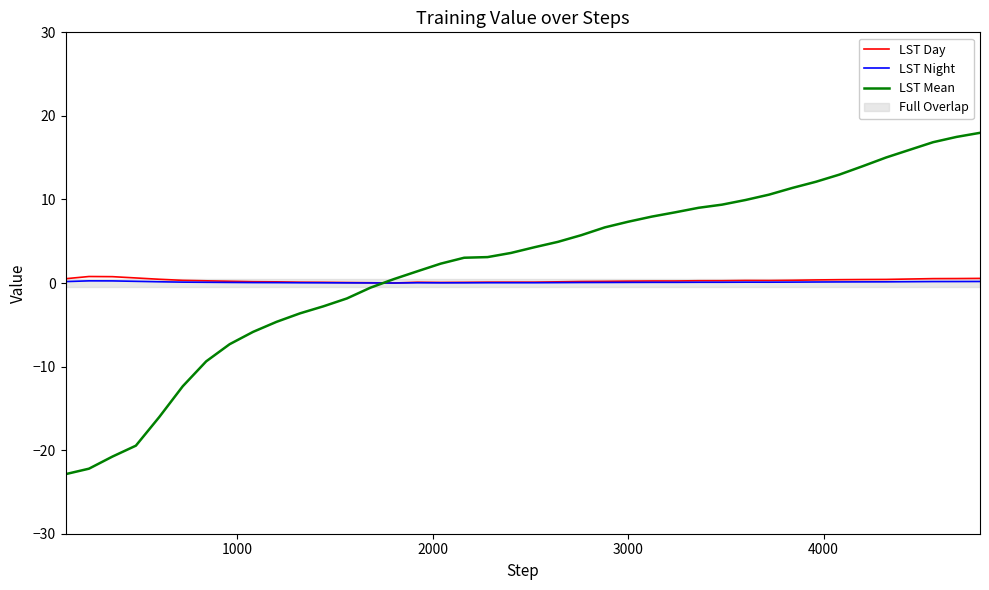

Does the chart have visible grid lines?

No